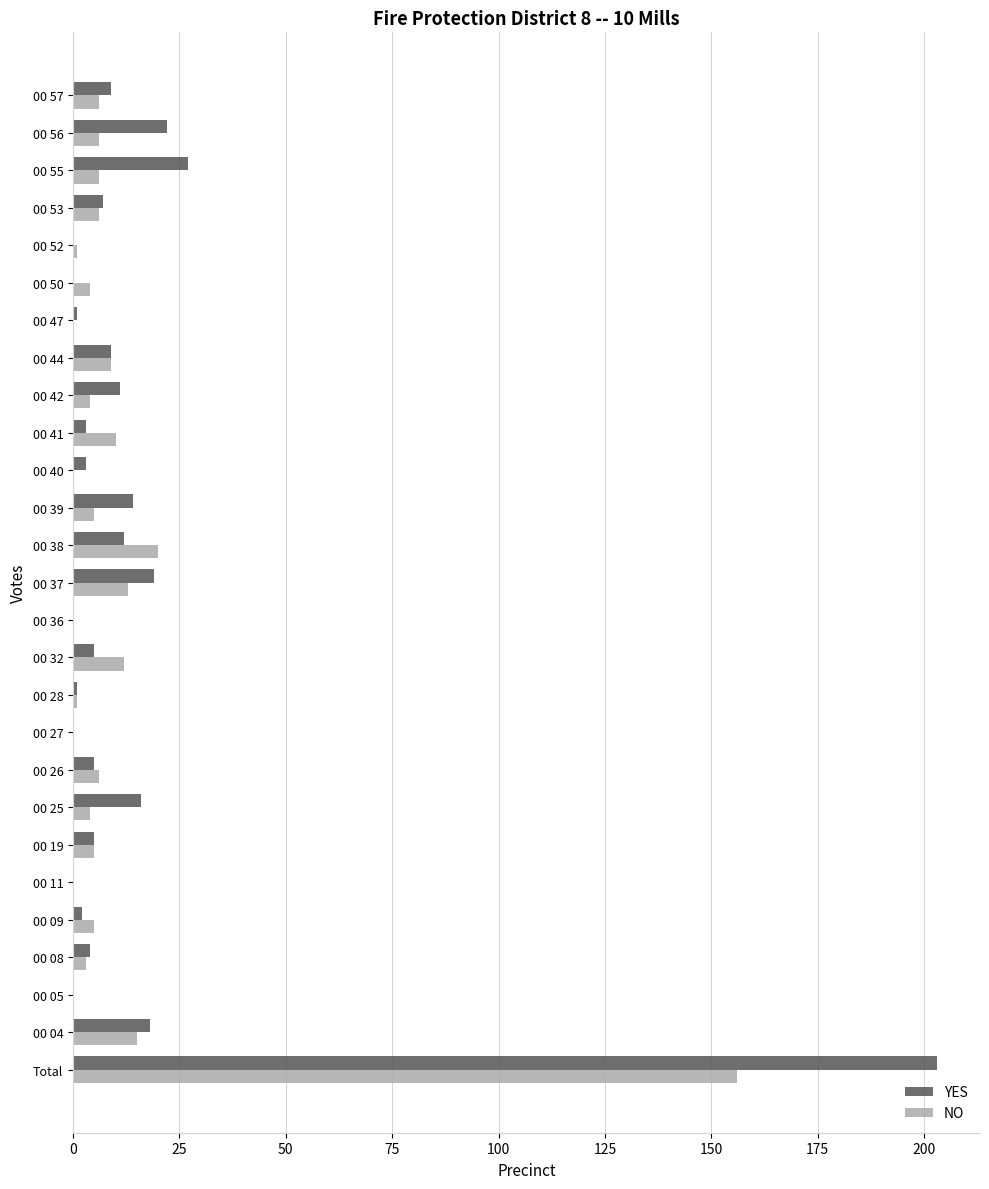

What is the greatest value displayed?

203